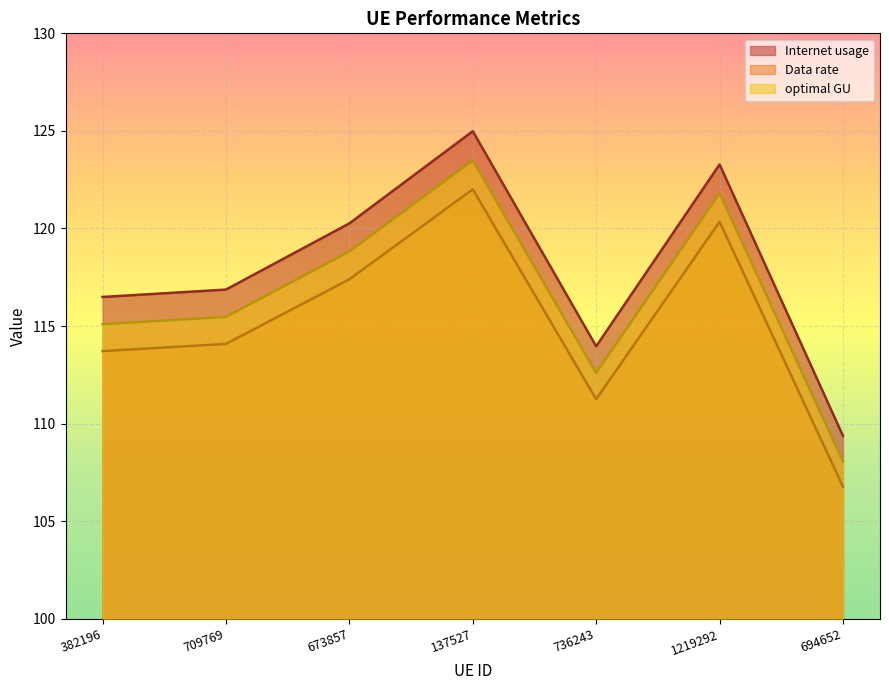

Which has a higher value, 694652 or 382196?

382196